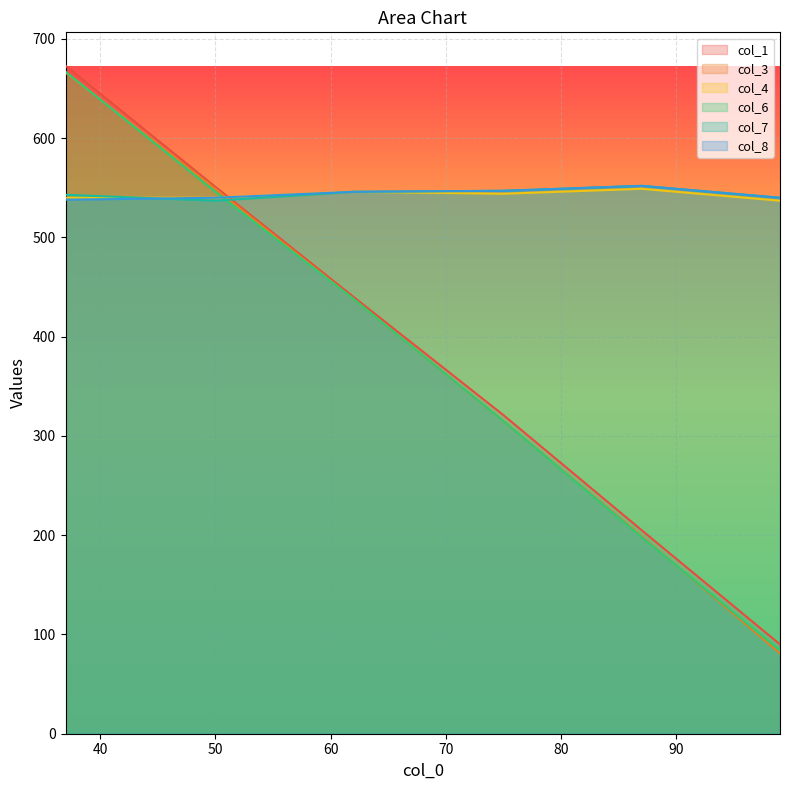

True or false: col_1 and col_7 intersect in this chart.

True